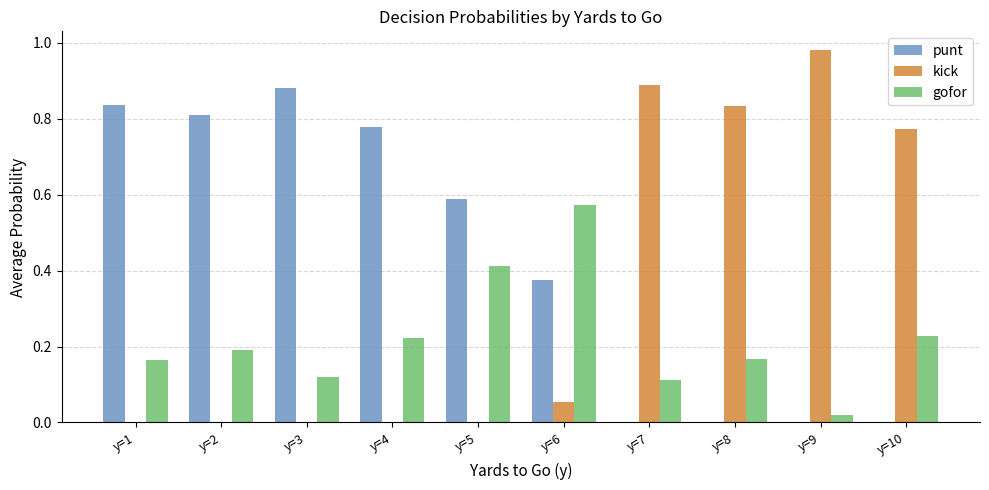

How many groups of bars are there?

10